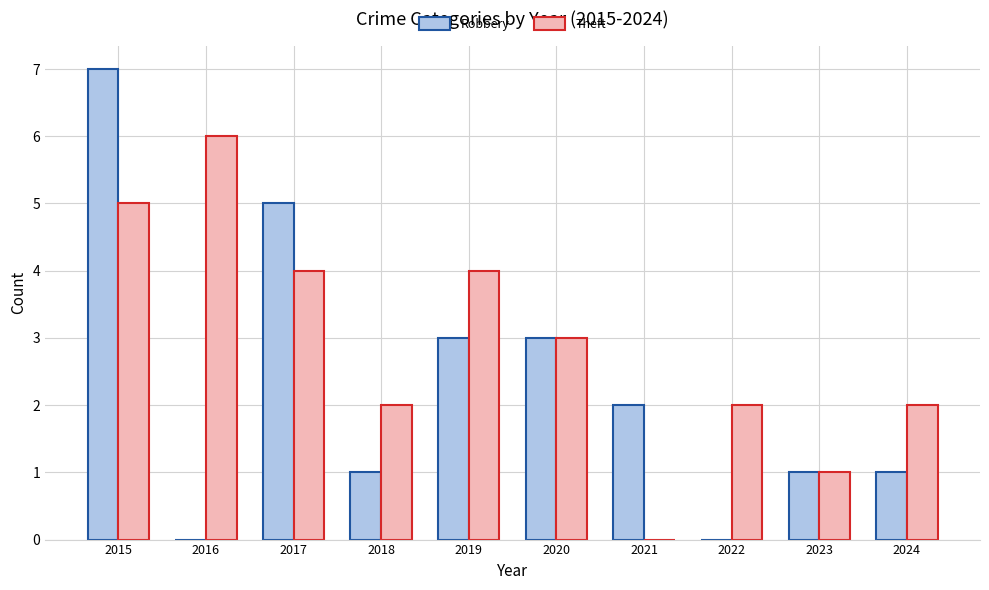

How many groups of bars are there?

10